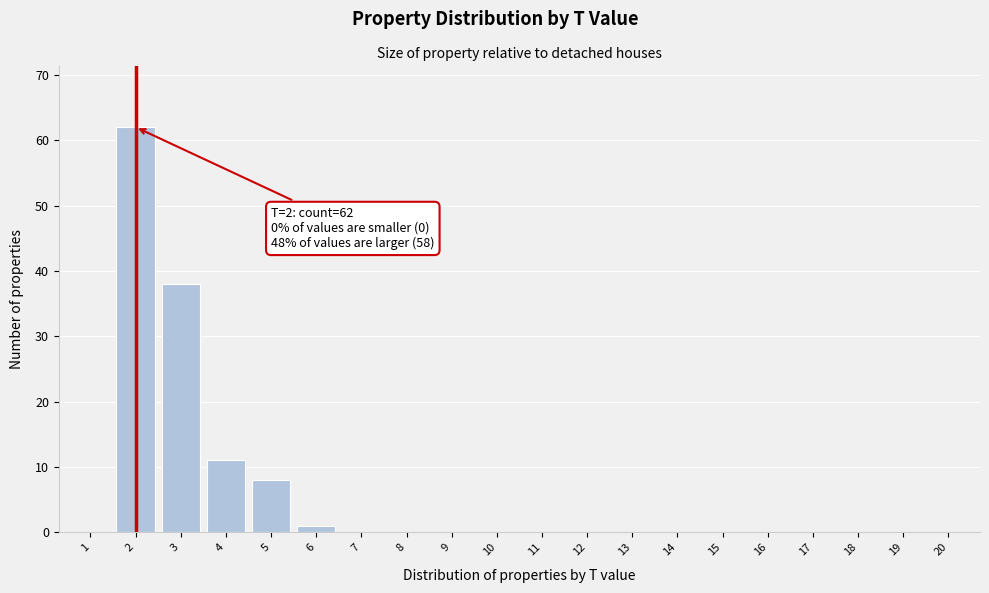

Reading left to right, what are all the values shown in this chart?

1=0	2=62	3=38	4=11	5=8	6=1	7=0	8=0	9=0	10=0	11=0	12=0	13=0	14=0	15=0	16=0	17=0	18=0	19=0	20=0